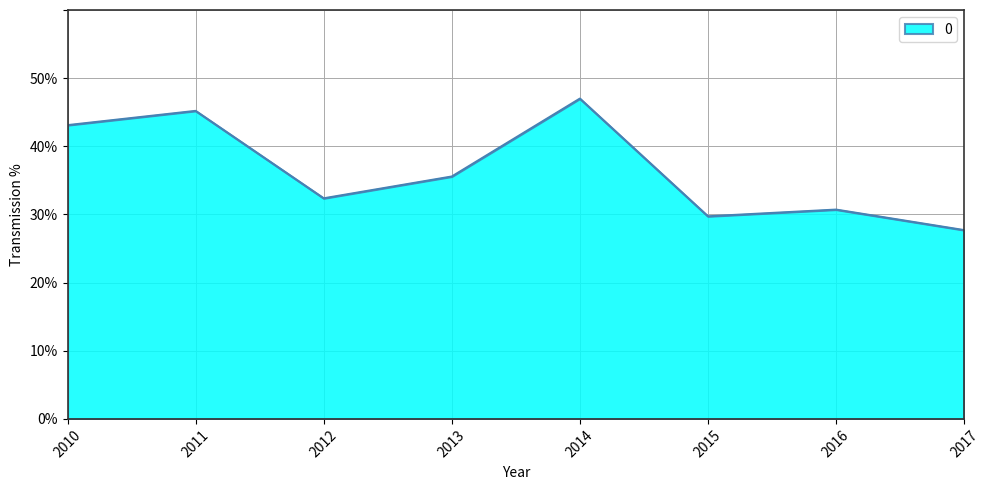

Does the chart have visible grid lines?

Yes